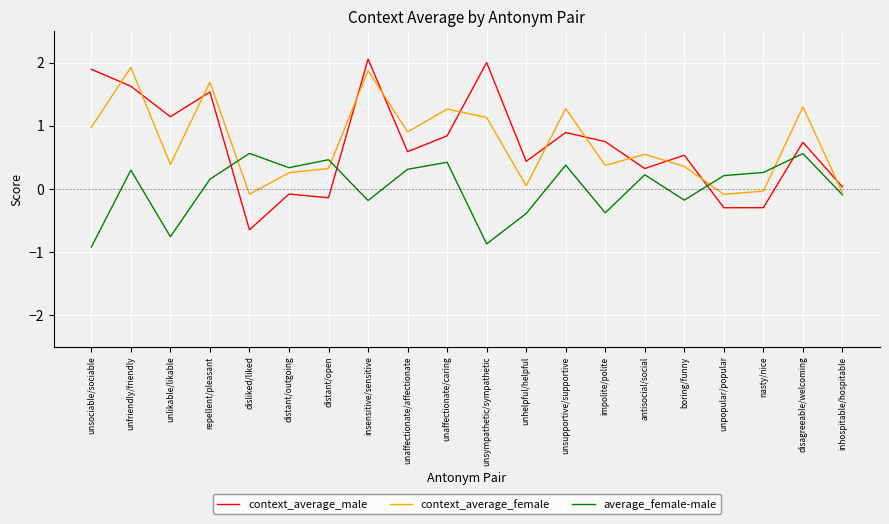

Between unfriendly/friendly and inhospitable/hospitable, which series saw the biggest shift?

context_average_female